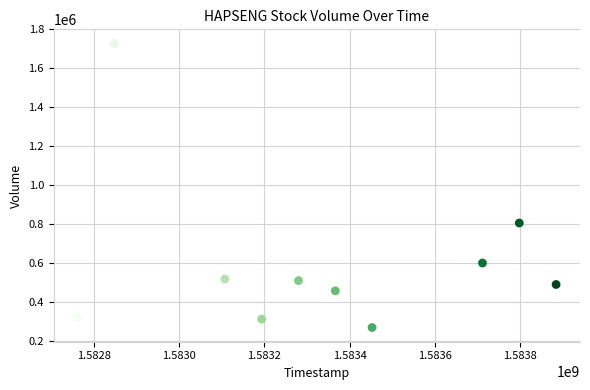

What is the range of Y values (max minus min)?

1458100